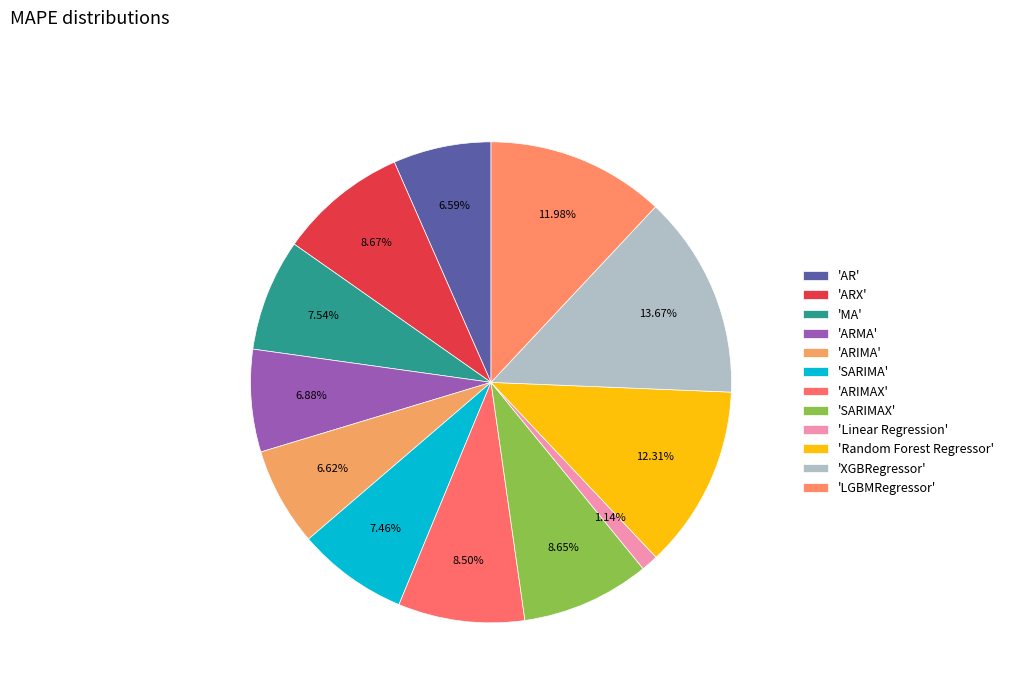

Count the number of slices in the pie.

12